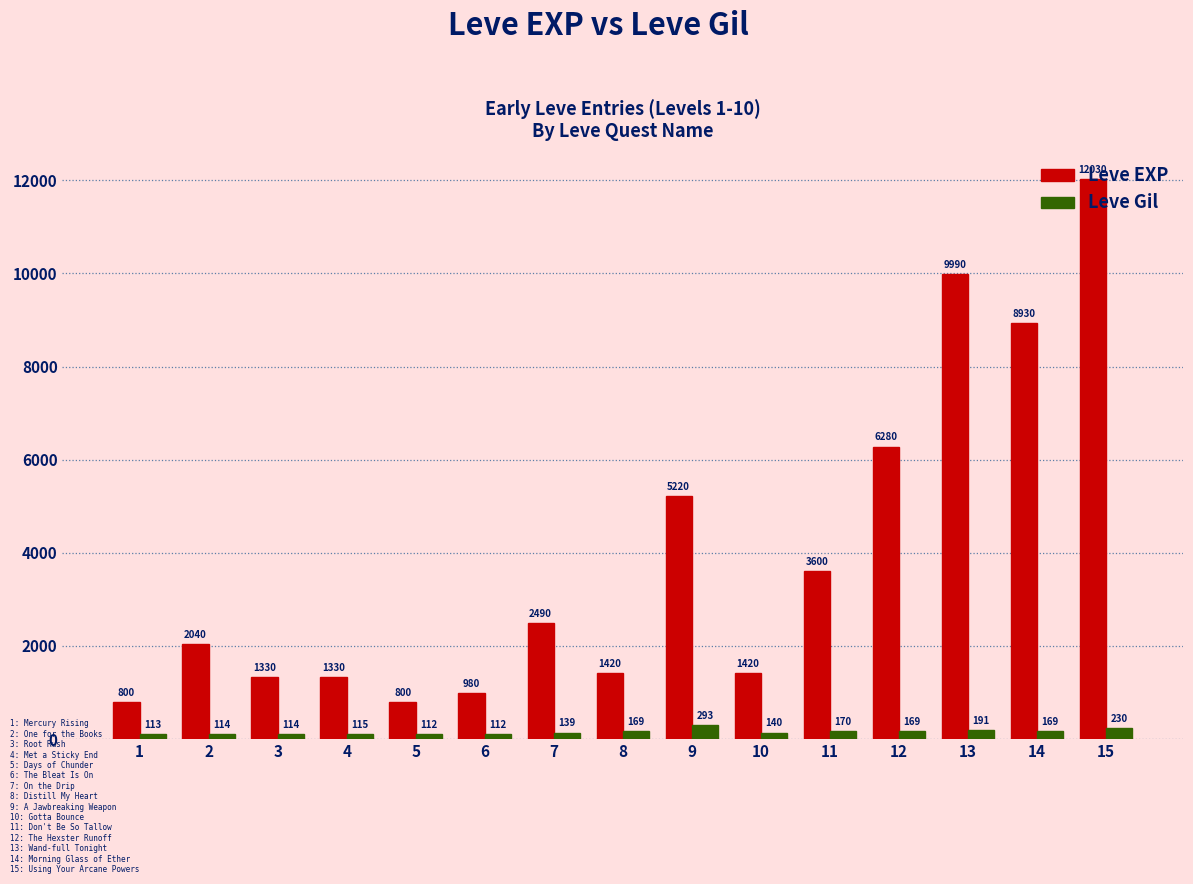

What is the maximum value for Leve Gil?

293